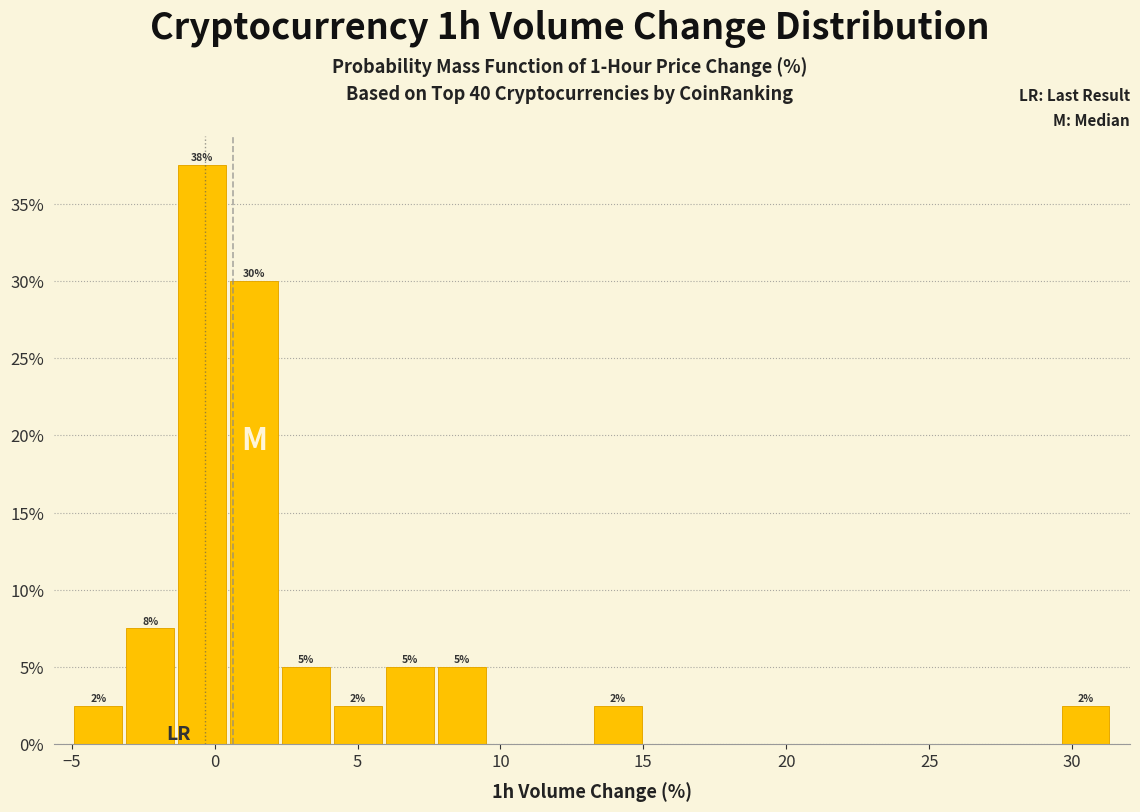

Read against the x-axis, roughly where is the centre of the tallest bar?

-0.5